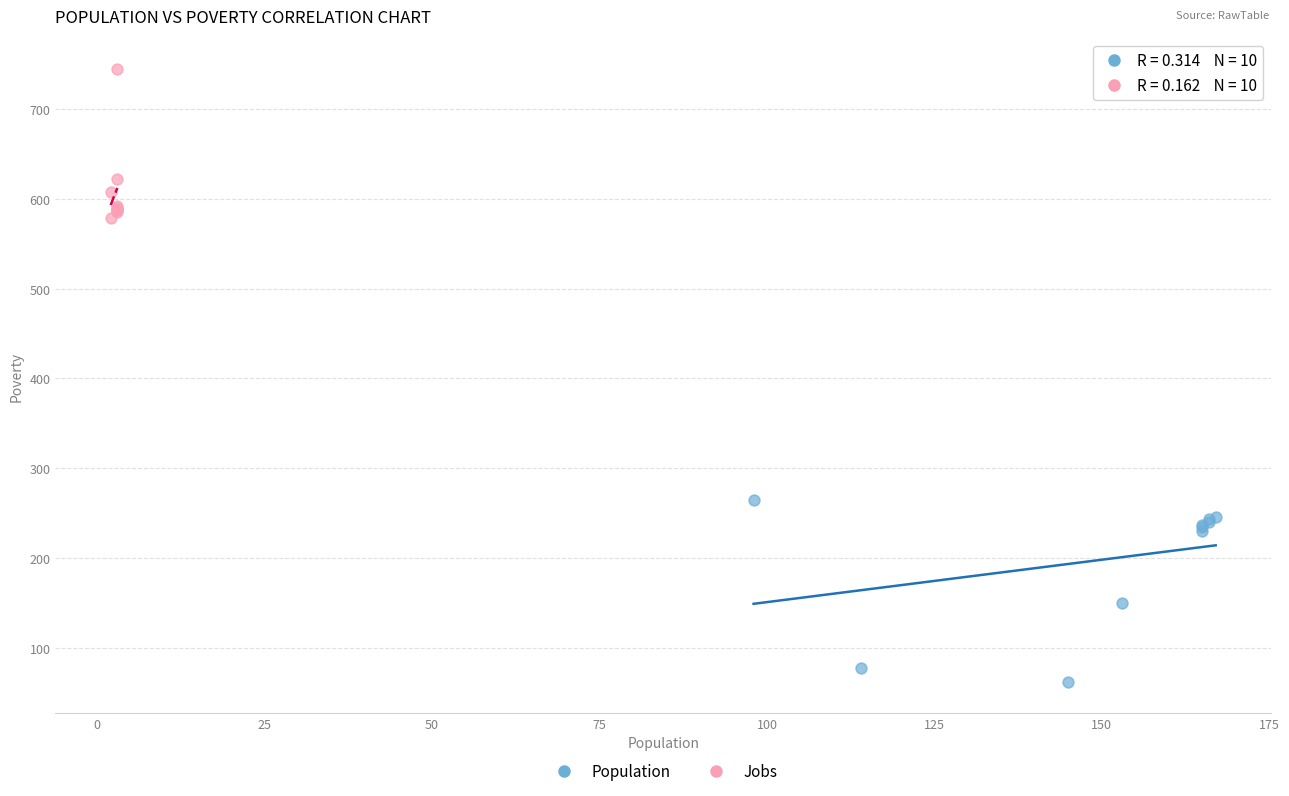

What are all the series names shown in the legend?

Population, Jobs